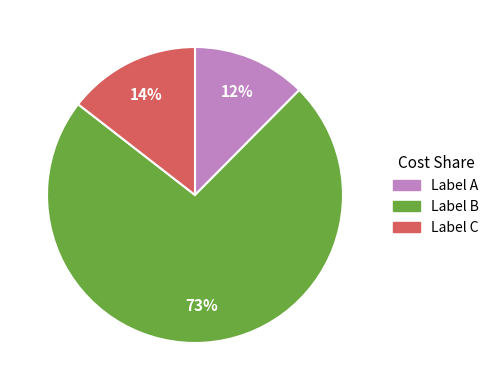

Is the sum of Label C and Label B greater than half?

Yes